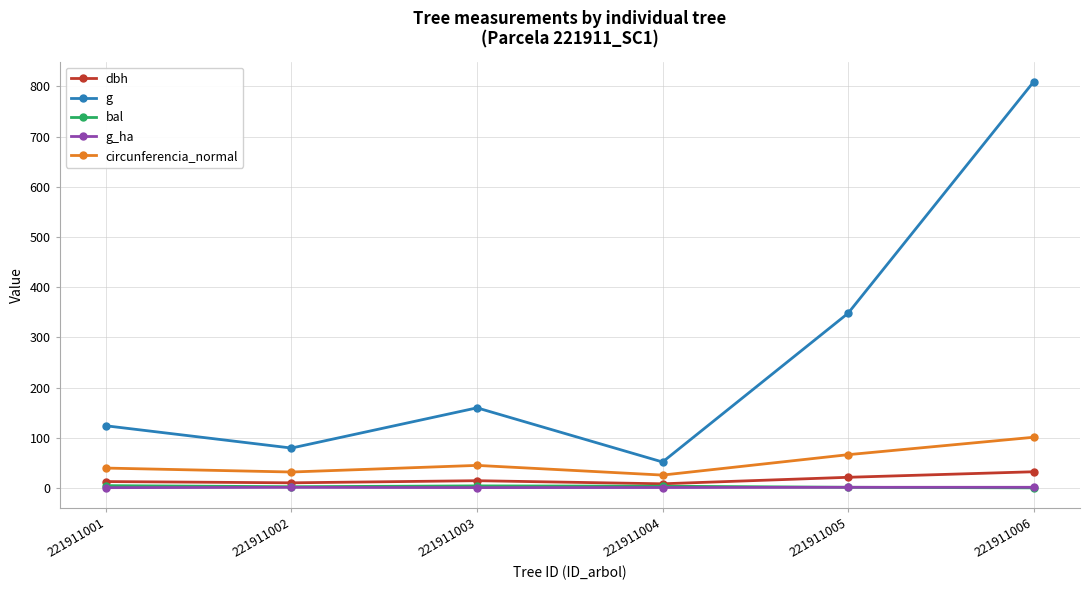

Which series has the widest spread of values?

g